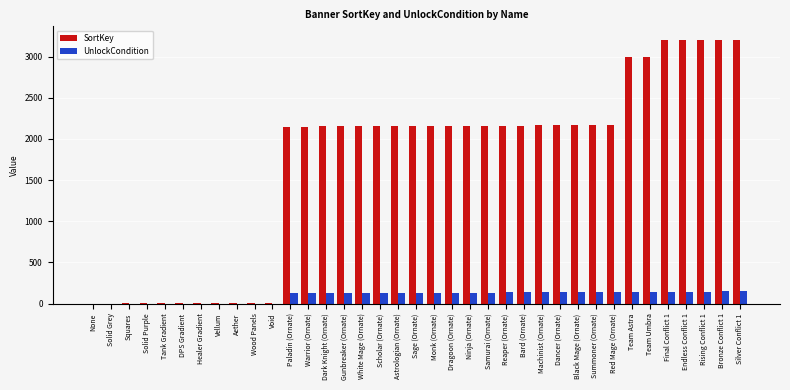

Which series has the largest range (max minus min)?

SortKey